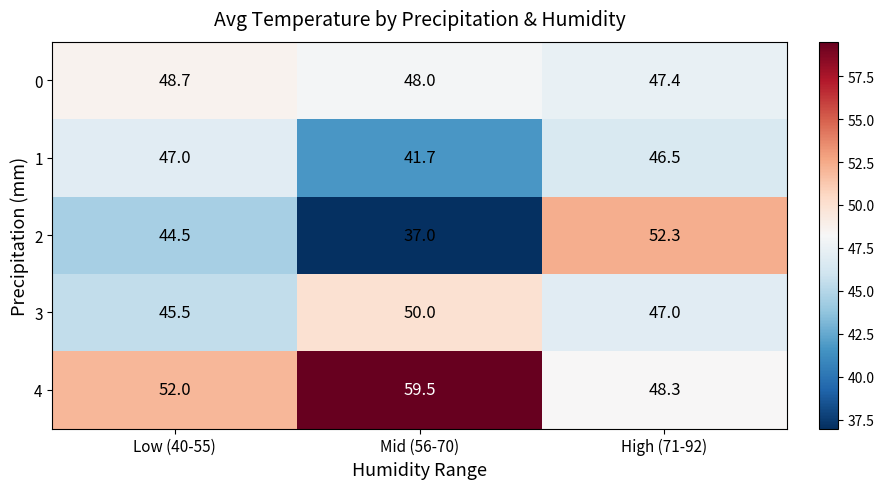

Count the number of data series in this chart.

5